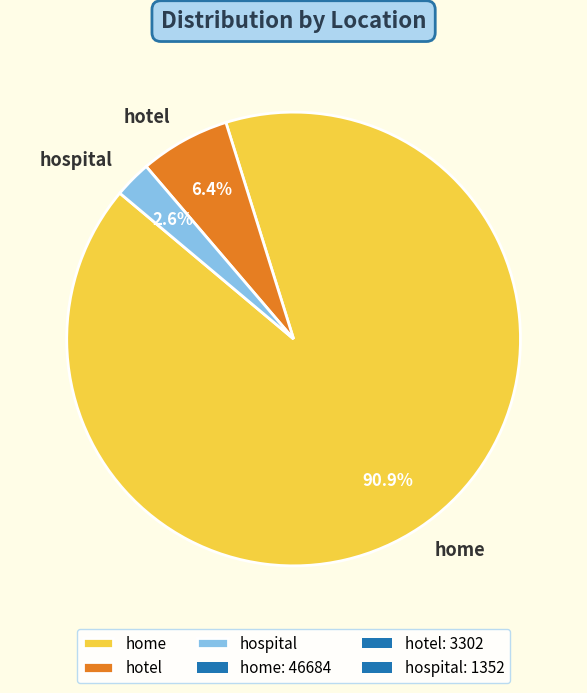

How many segments does this pie chart have?

3